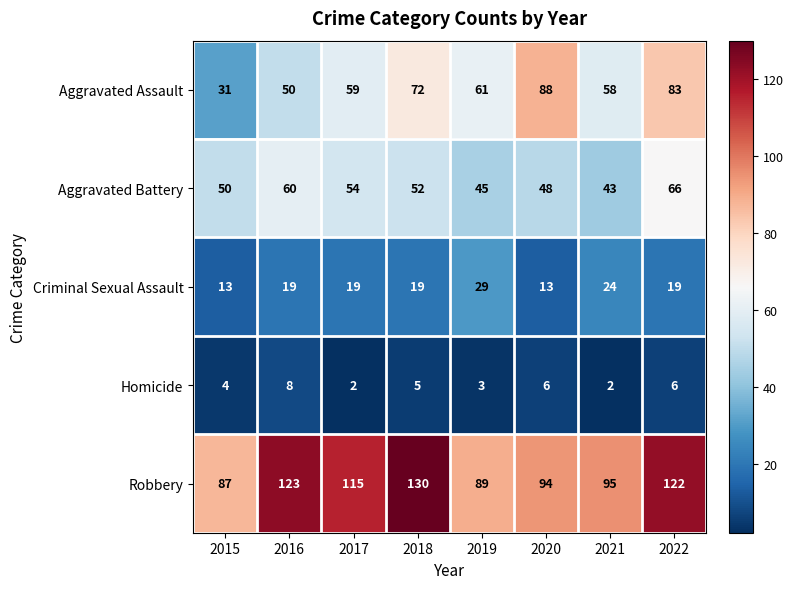

Rank the series at 2020 from highest to lowest value.

Robbery, Aggravated Assault, Aggravated Battery, Criminal Sexual Assault, Homicide